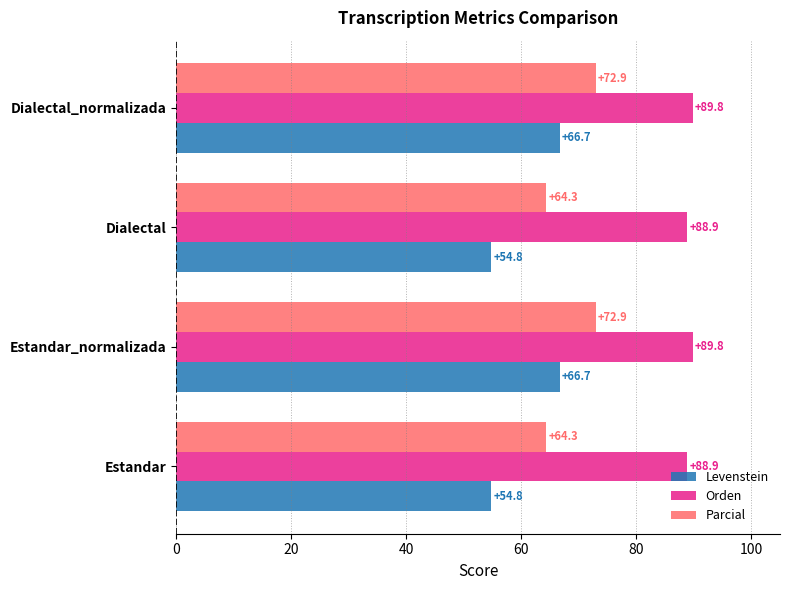

What is the difference between the highest and lowest values at Estandar_normalizada?

23.1